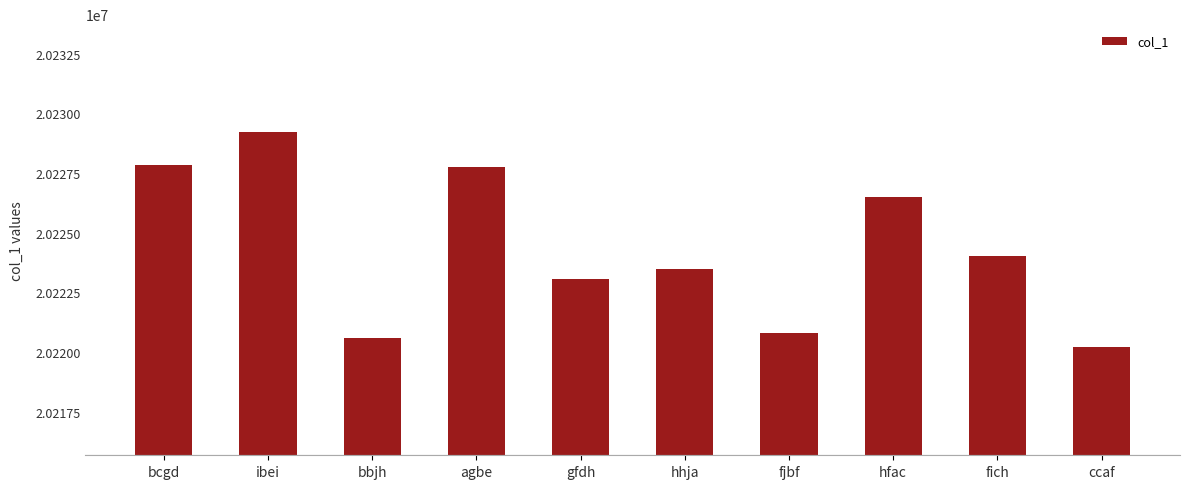

Where is the data nearest to the value 20224701?

fich